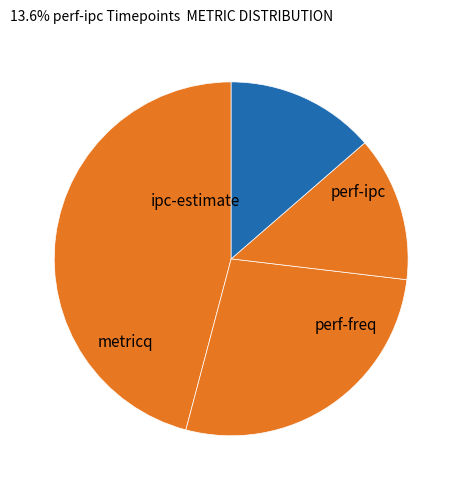

Approximately how many times larger is the value at perf-ipc compared to metricq?

0.5